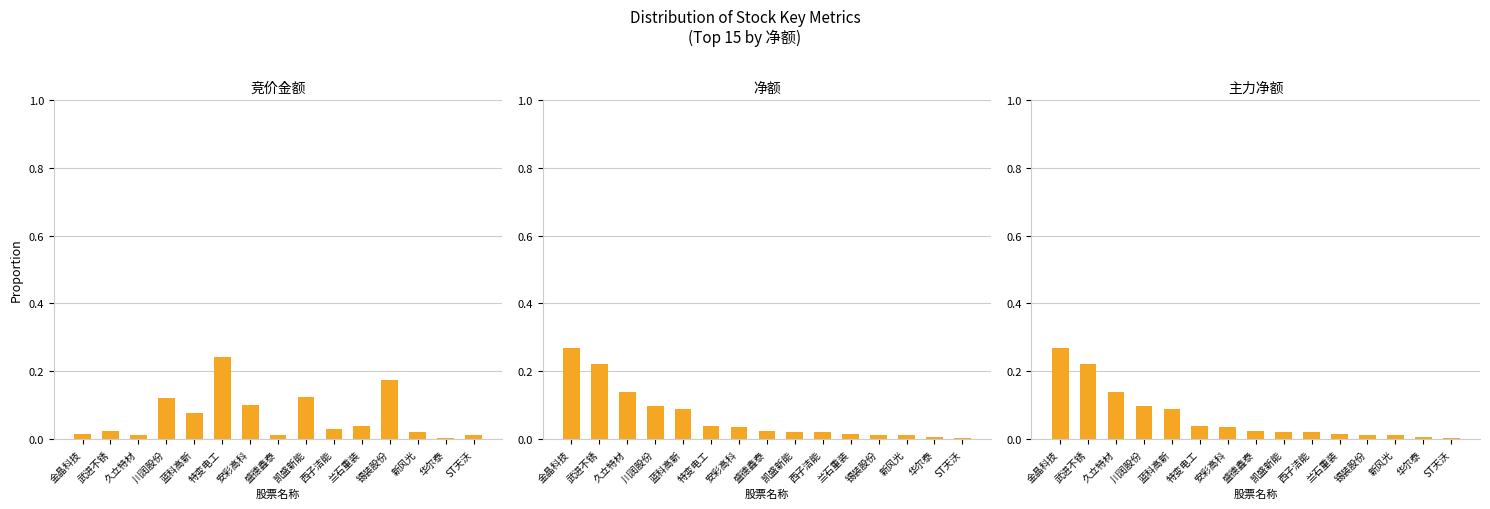

At how many categories does at least one series exceed 0?

15